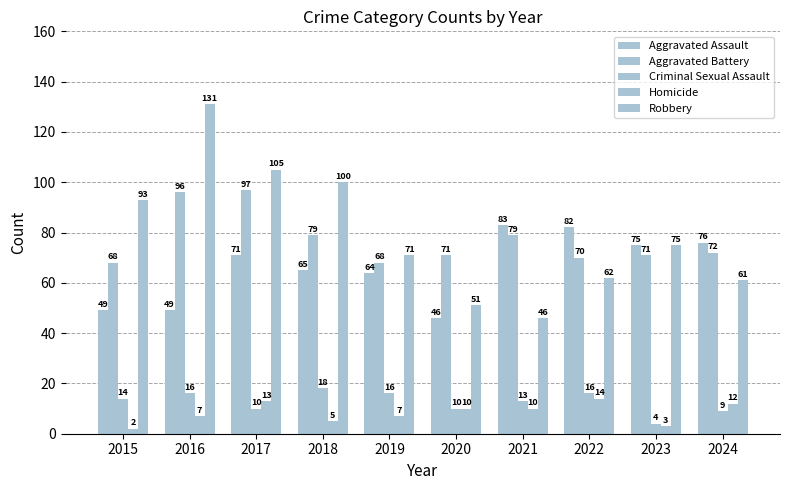

Are the bars grouped side by side (vs. stacked)?

Yes